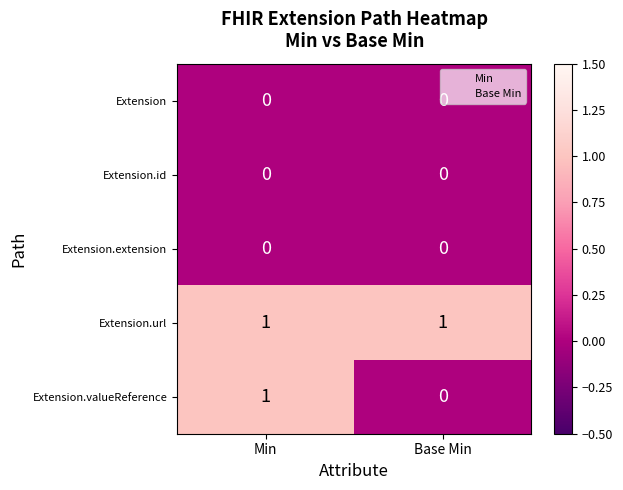

The Extension series shows 0 at Base Min. True or false?

True